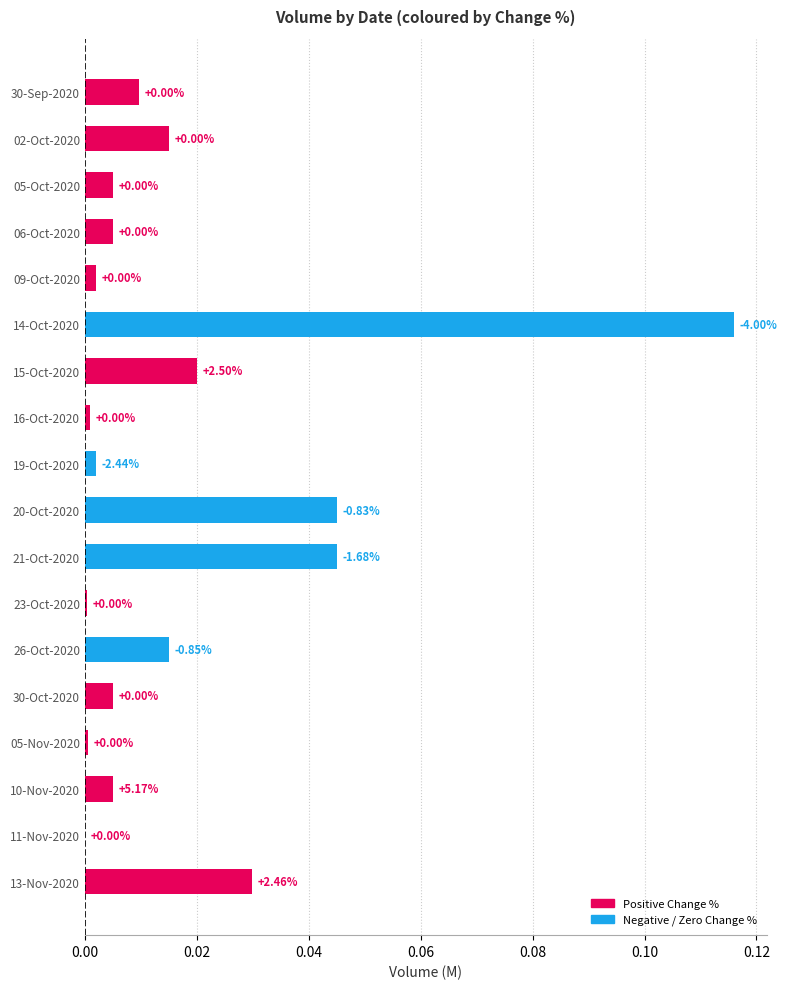

What is the sum of all values?

0.3